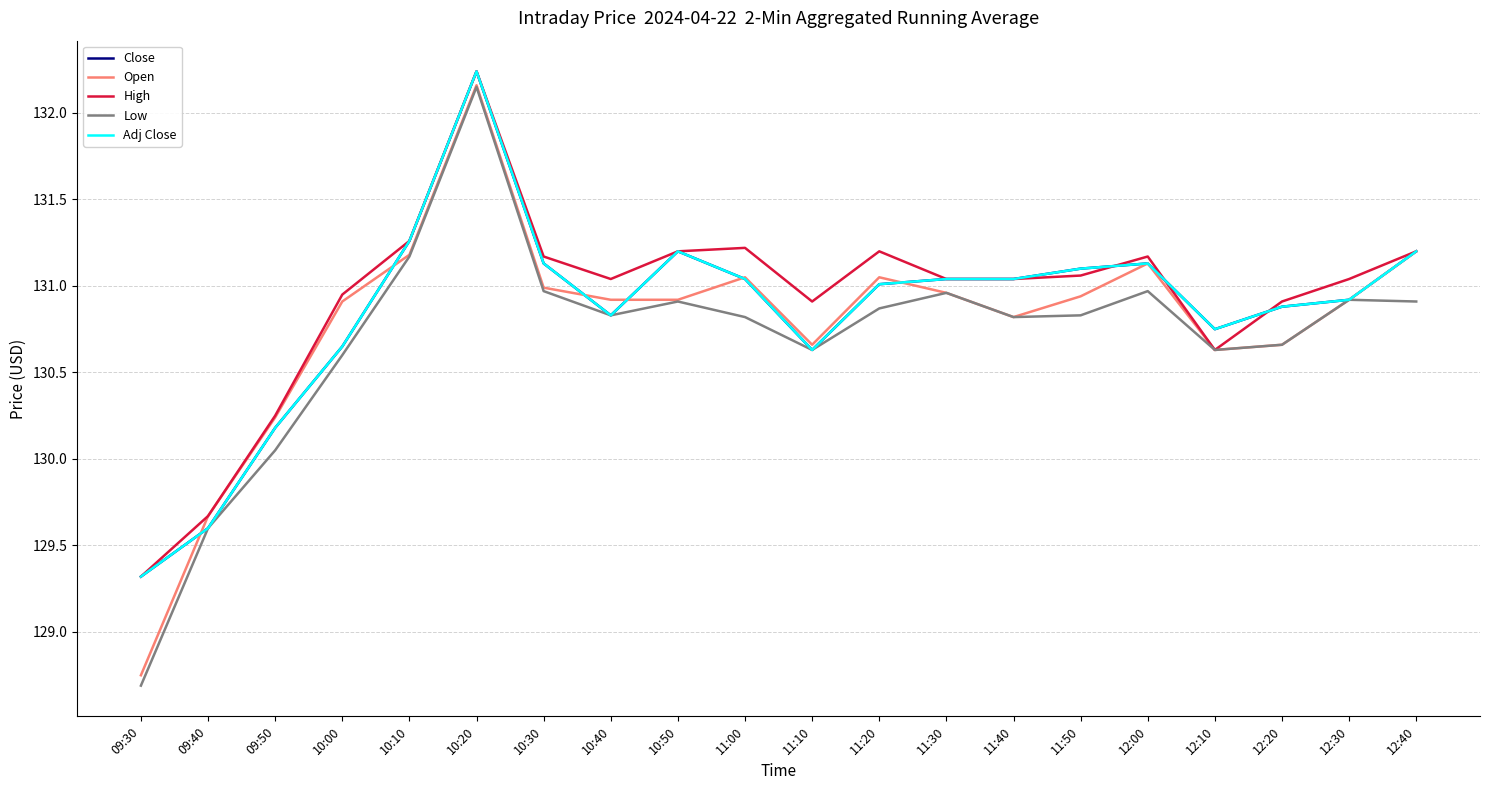

Between 12:30 and 10:00, which is larger?

12:30